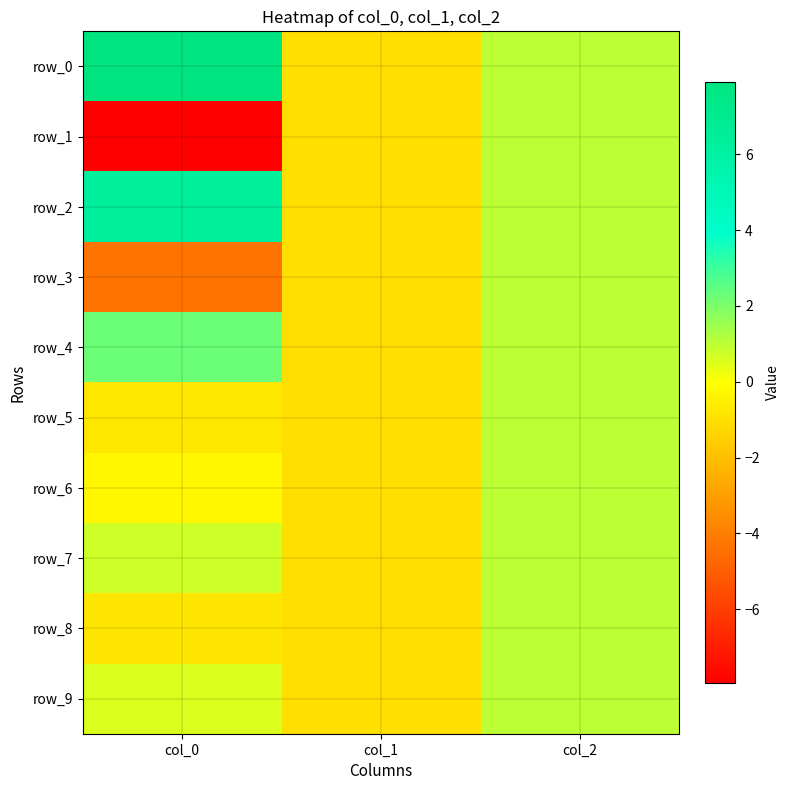

List the series in order of their peak value, highest first.

row_0, row_2, row_4, row_1, row_3, row_5, row_6, row_7, row_8, row_9